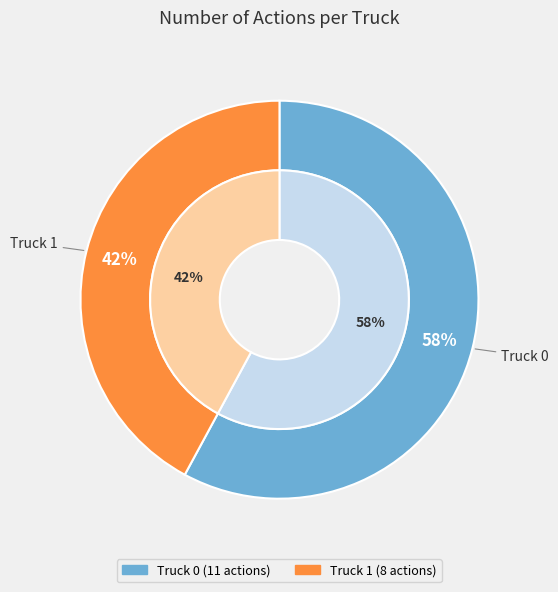

Is there a majority slice in this chart?

Yes